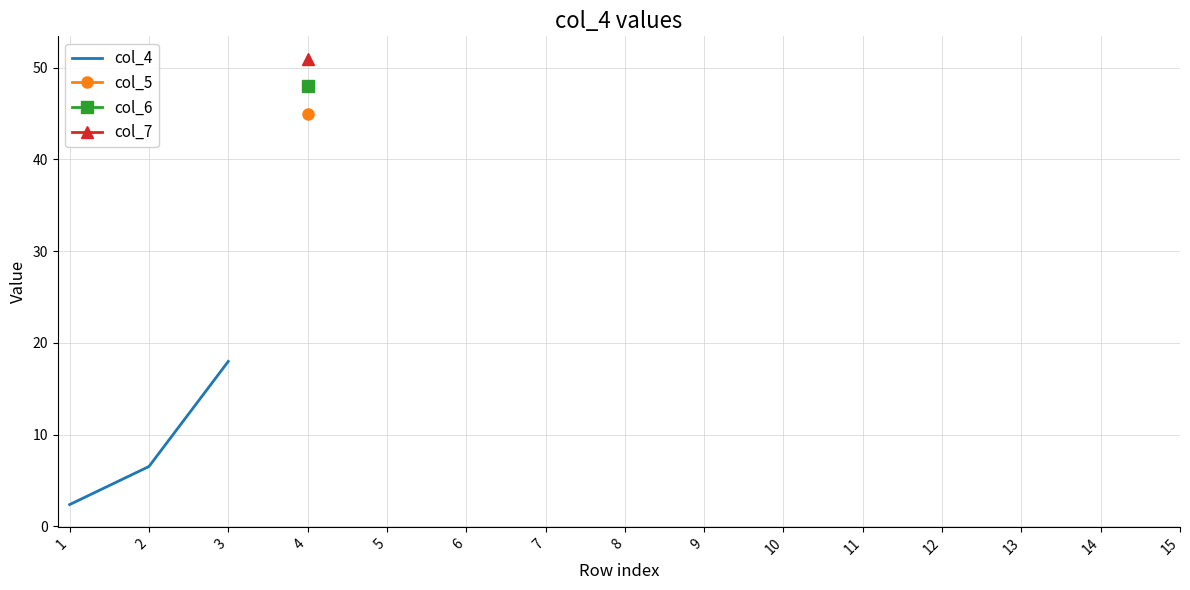

What is the sum of all values?

26.9